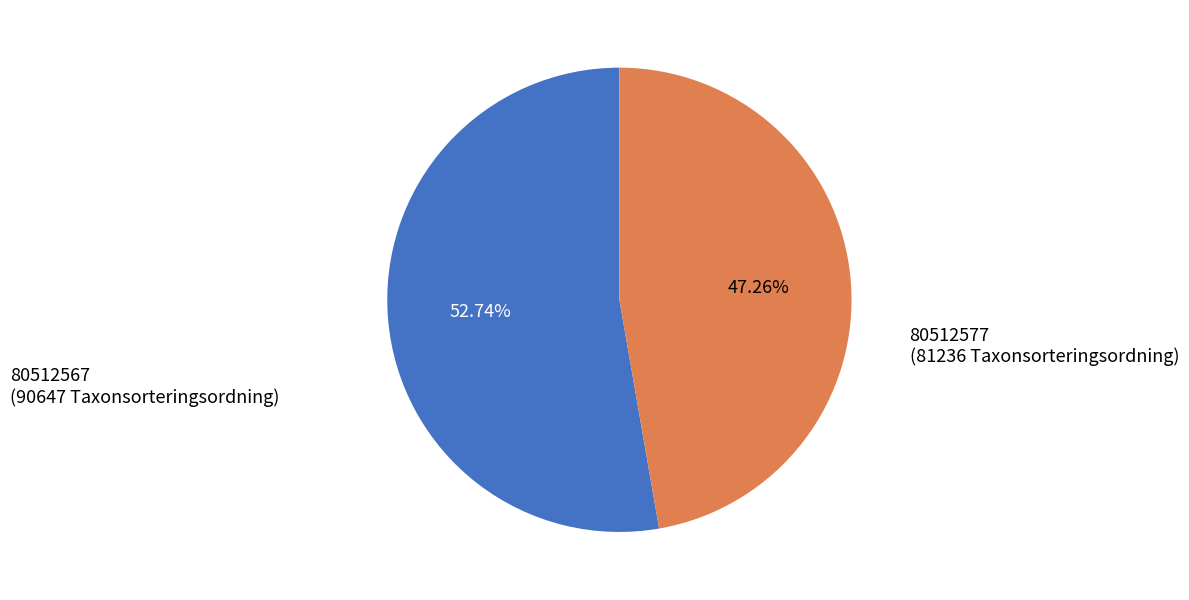

What is the smallest slice in the pie chart?

80512577